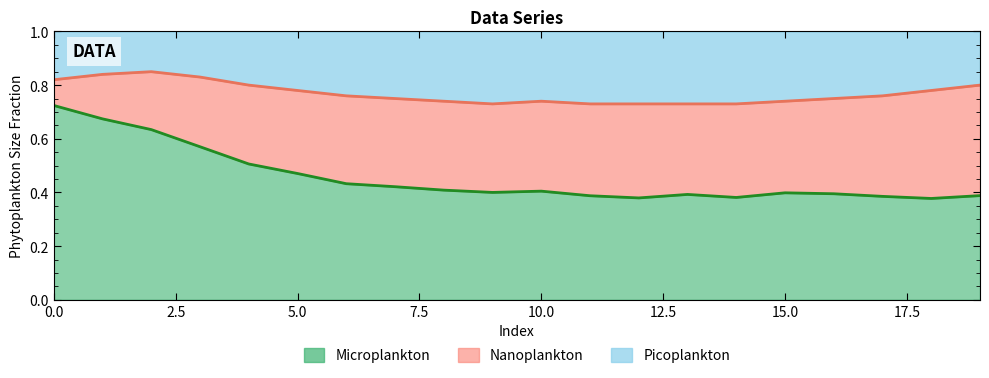

Does the chart display data point markers on the line(s)?

No